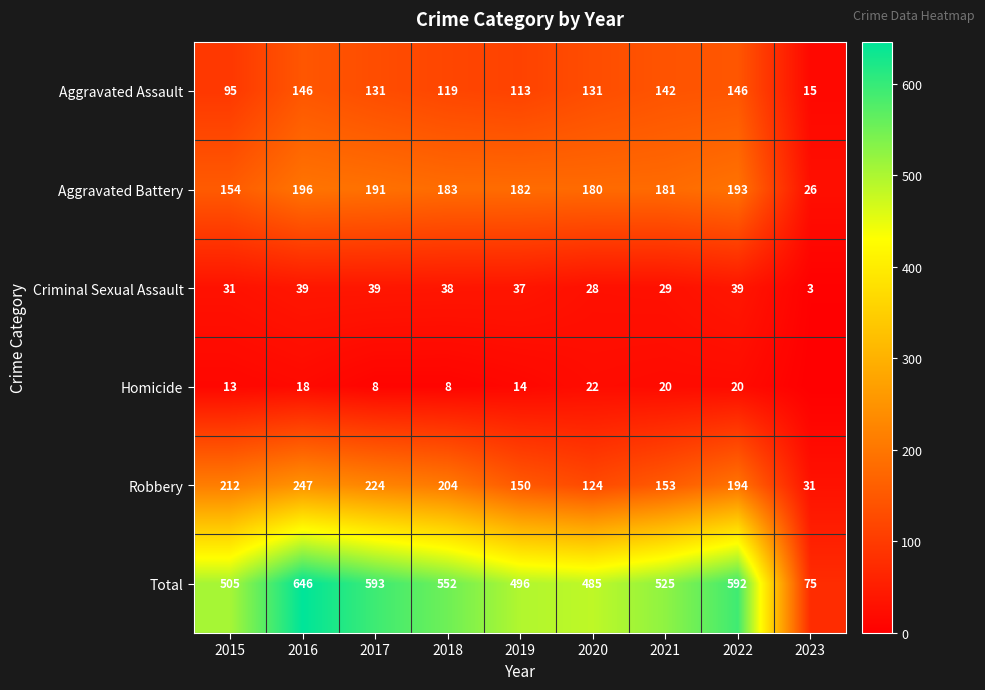

Which label corresponds to the smallest value in the chart?

2023